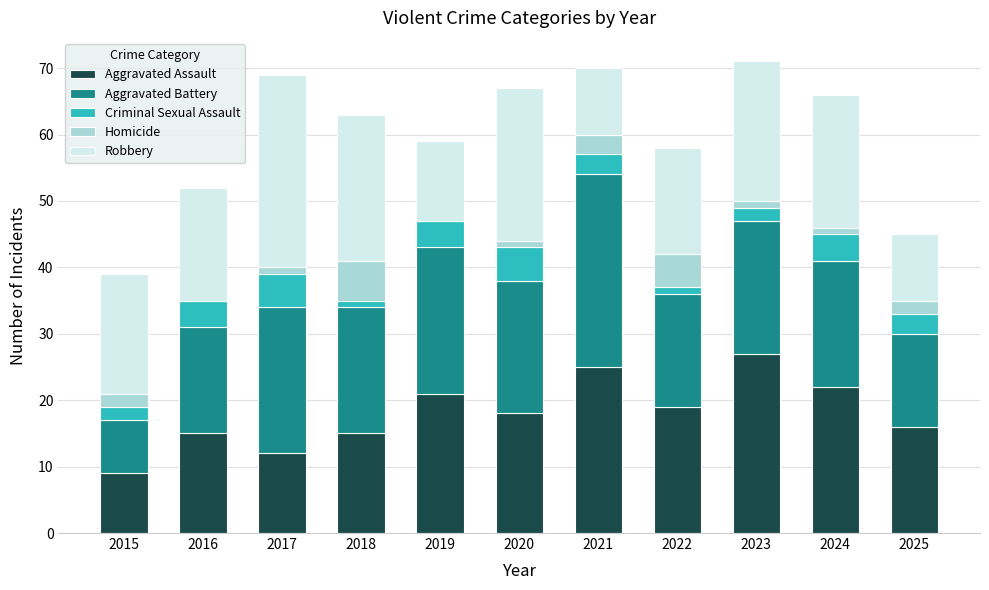

At which label does Aggravated Assault reach its peak?

2023